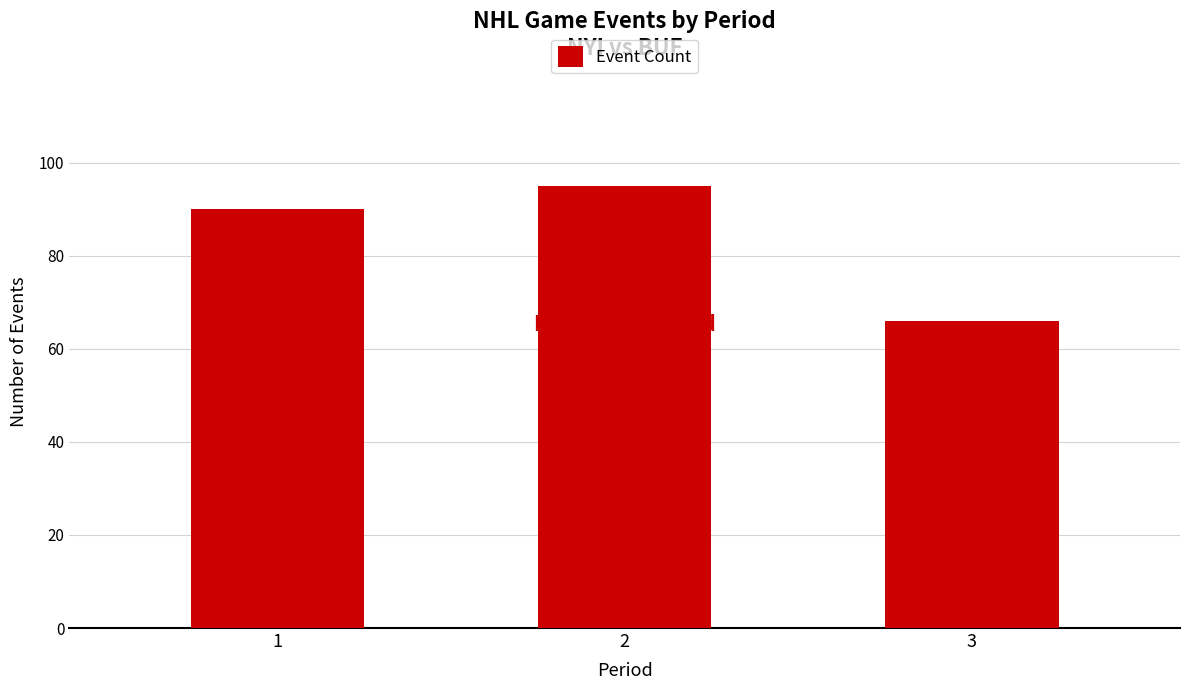

What is the change in value from 1 to 2?

+5